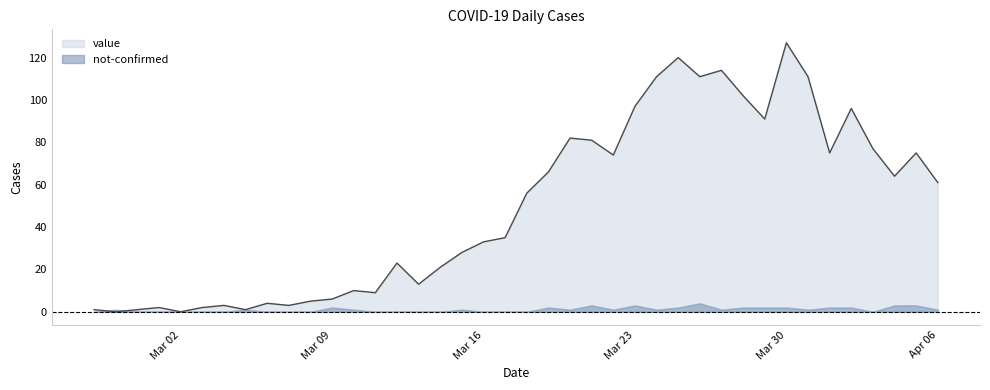

Rank the series by their maximum value, from lowest to highest.

not-confirmed, value